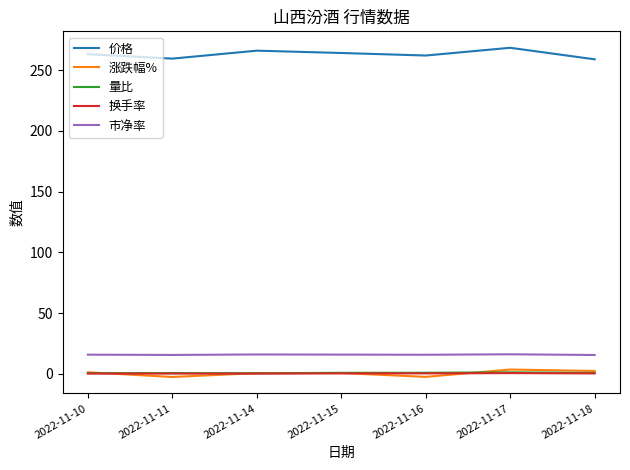

What is the difference between the maximum and second lowest values in the 市净率 series?

0.5